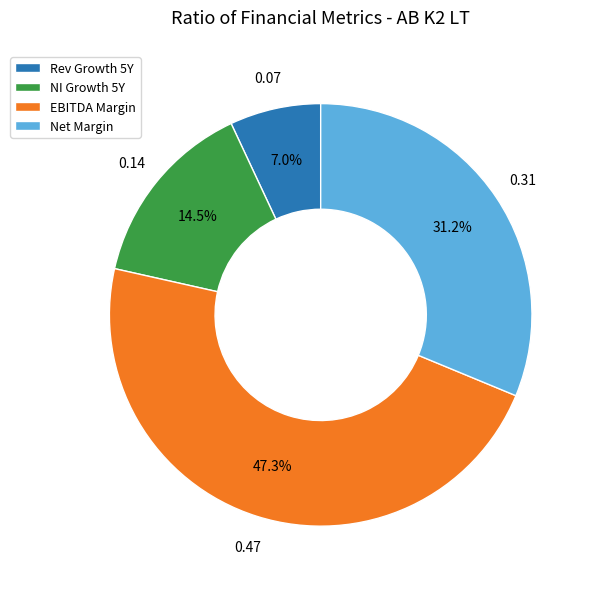

Which slice is the largest?

EBITDA Margin